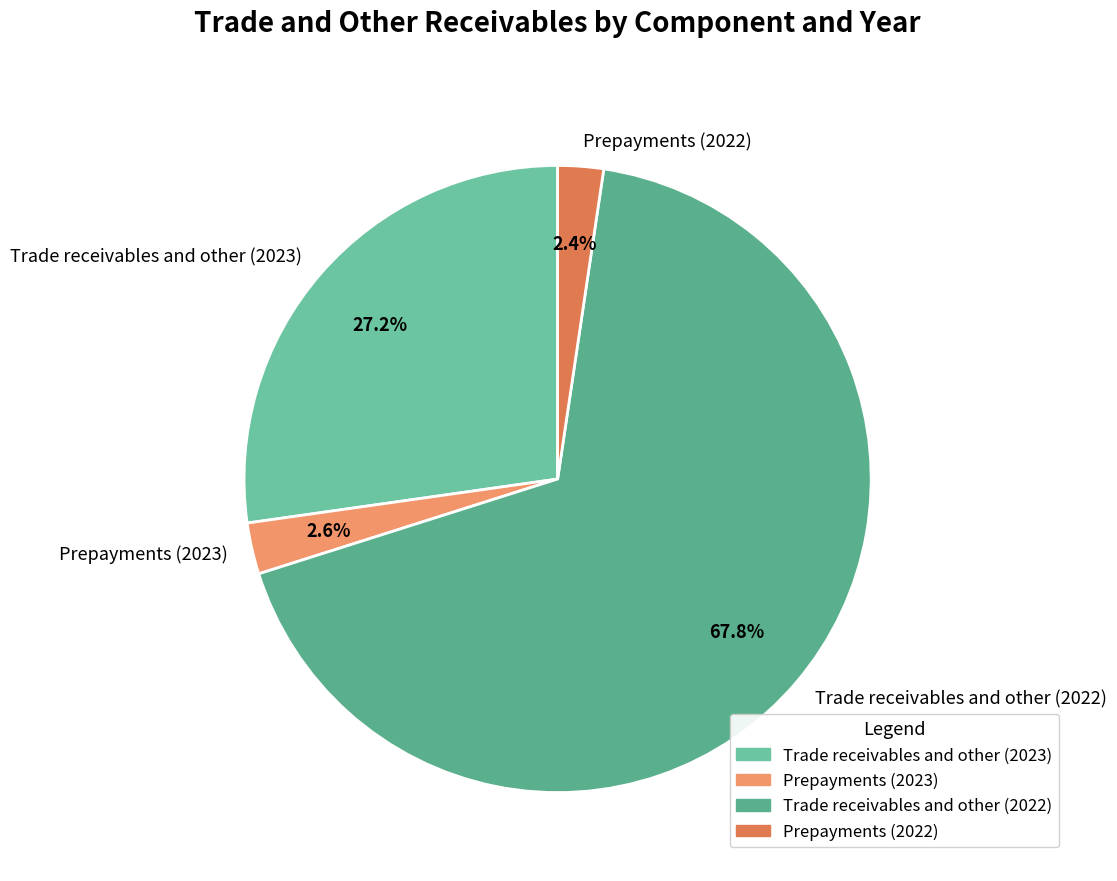

Do Prepayments (2022) and Prepayments (2023) together represent more than half of the pie?

No